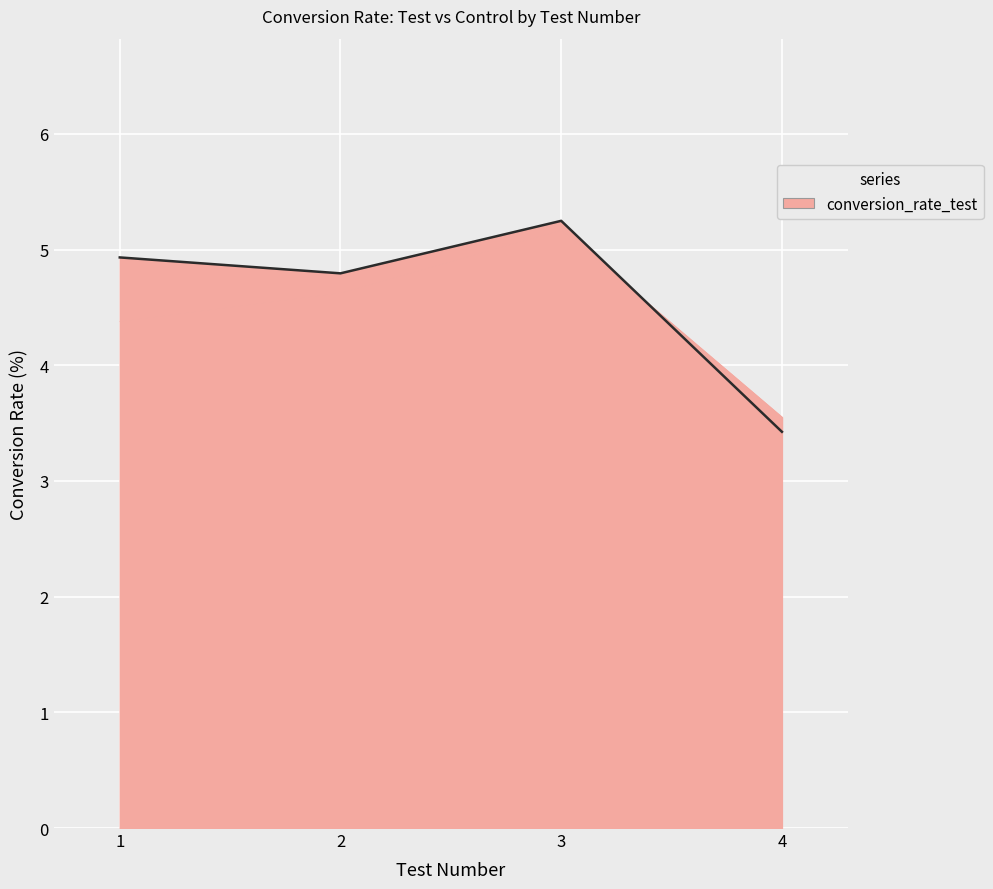

Which category has the highest value across all series?

3